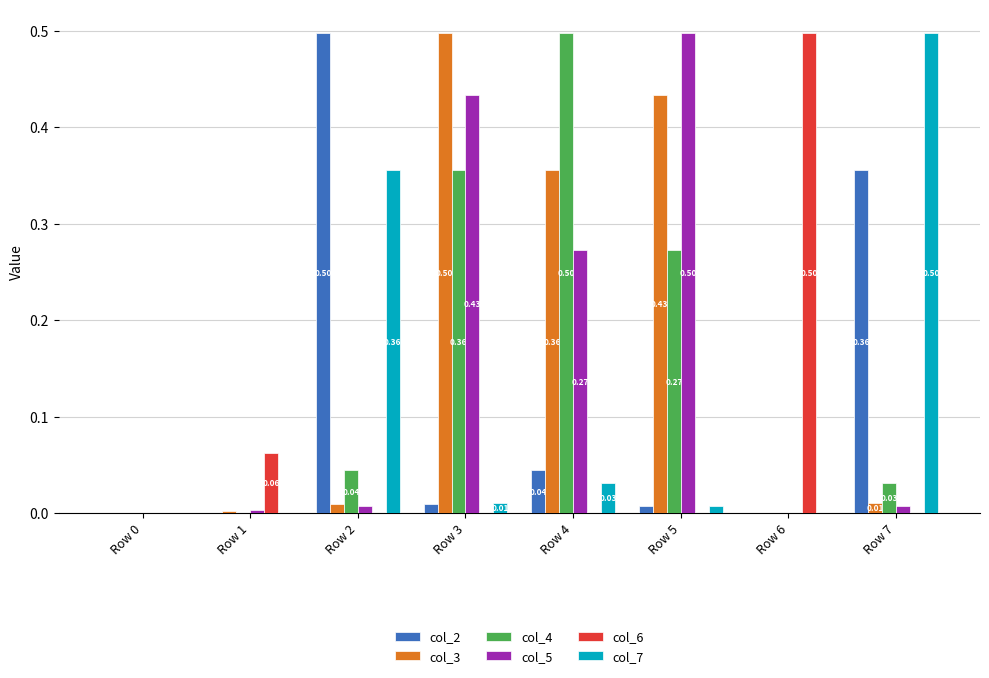

What are all the series names shown in the legend?

col_2, col_3, col_4, col_5, col_6, col_7